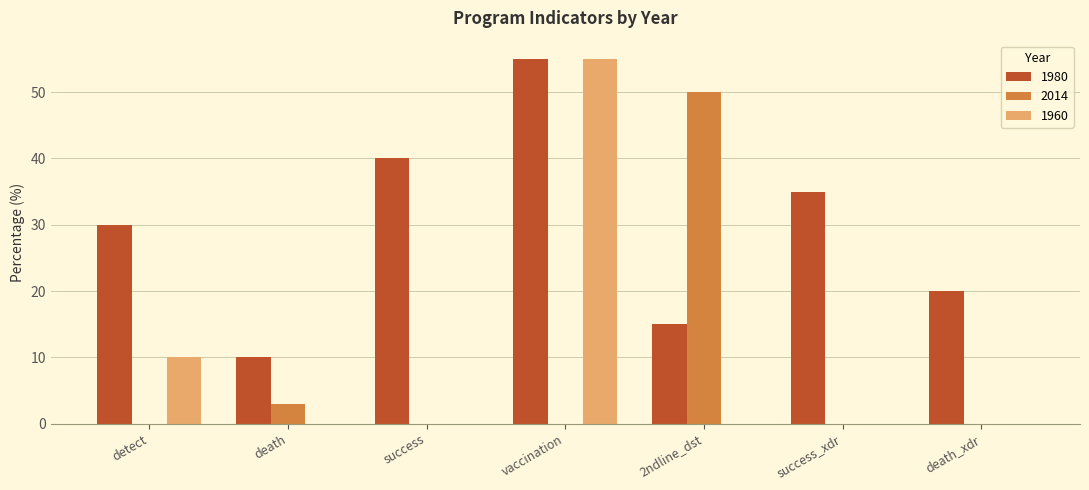

How many 1980 values are between 15 and 40?

5